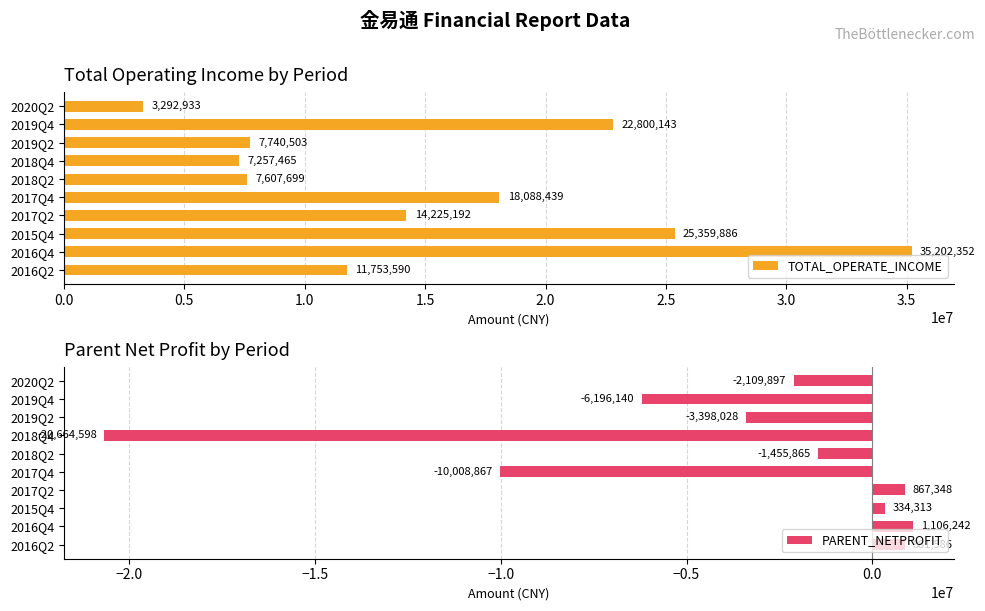

List the series in order of their overall mean, lowest first.

PARENT_NETPROFIT, TOTAL_OPERATE_INCOME